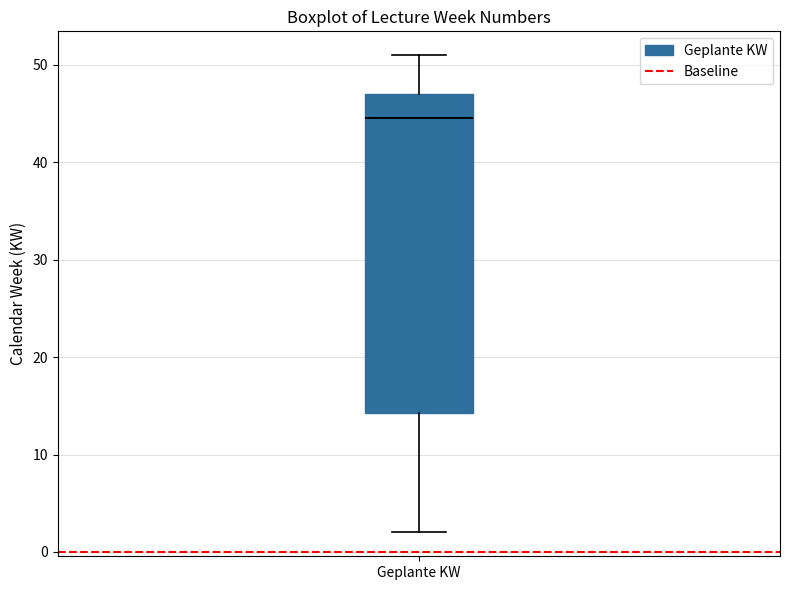

Transcribe this box plot: give where the median line is, the range the box spans, and where the two whiskers end, as read against the y-axis. The values are not printed on the chart, so give them approximately, as read against the axis.

median 45, box 14 to 47, whiskers 2 to 51